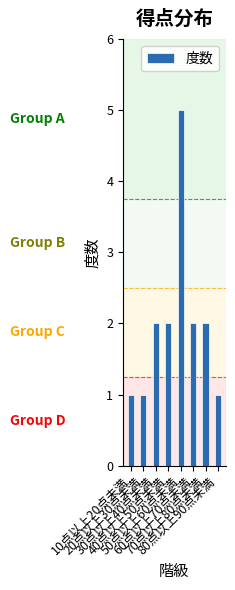

What is the maximum value shown in the chart?

5